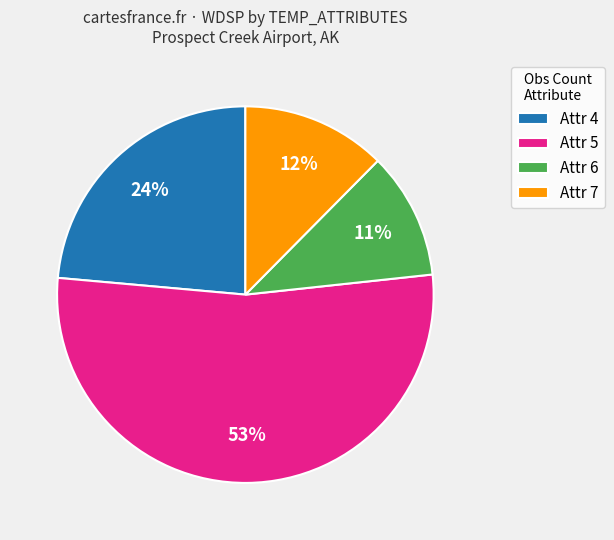

Count the number of slices in the pie.

4